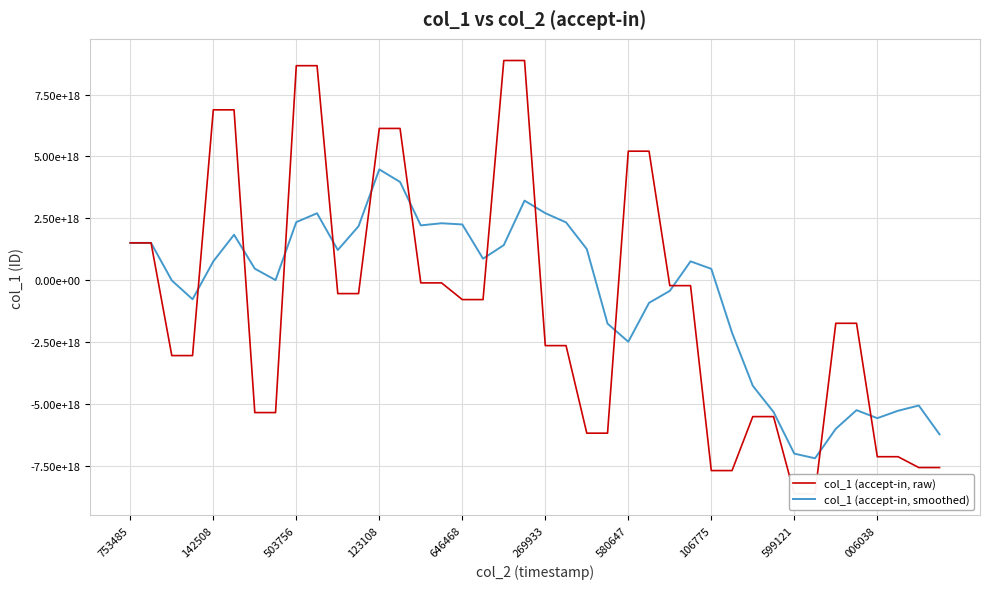

Rank the series by their average value, from lowest to highest.

col_1 (accept-in, raw), col_1 (accept-in, smoothed)